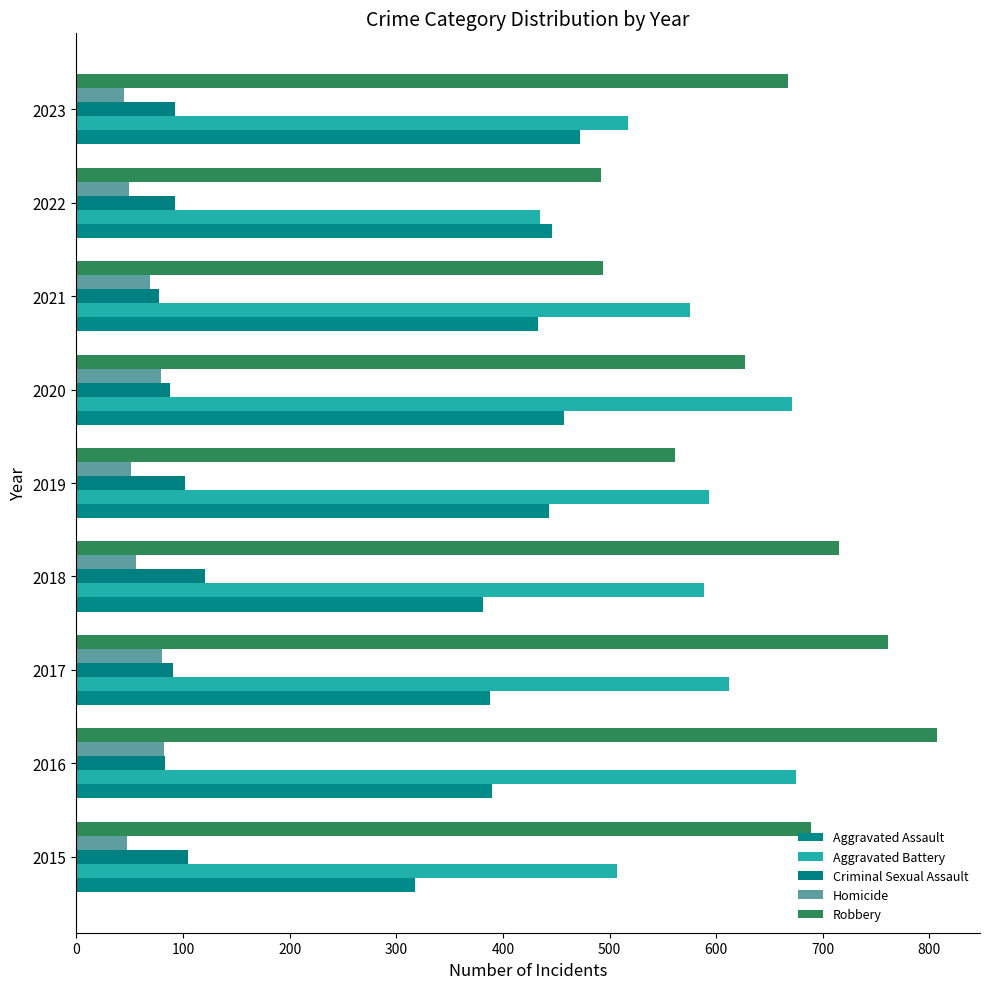

Reading right to left, extract all data points from this chart.

Aggravated Assault: 472	446	433	457	443	381	388	390	318
Aggravated Battery: 517	435	575	671	593	589	612	675	507
Criminal Sexual Assault: 93	93	78	88	102	121	91	83	105
Homicide: 45	49	69	79	51	56	80	82	48
Robbery: 667	492	494	627	561	715	761	807	689